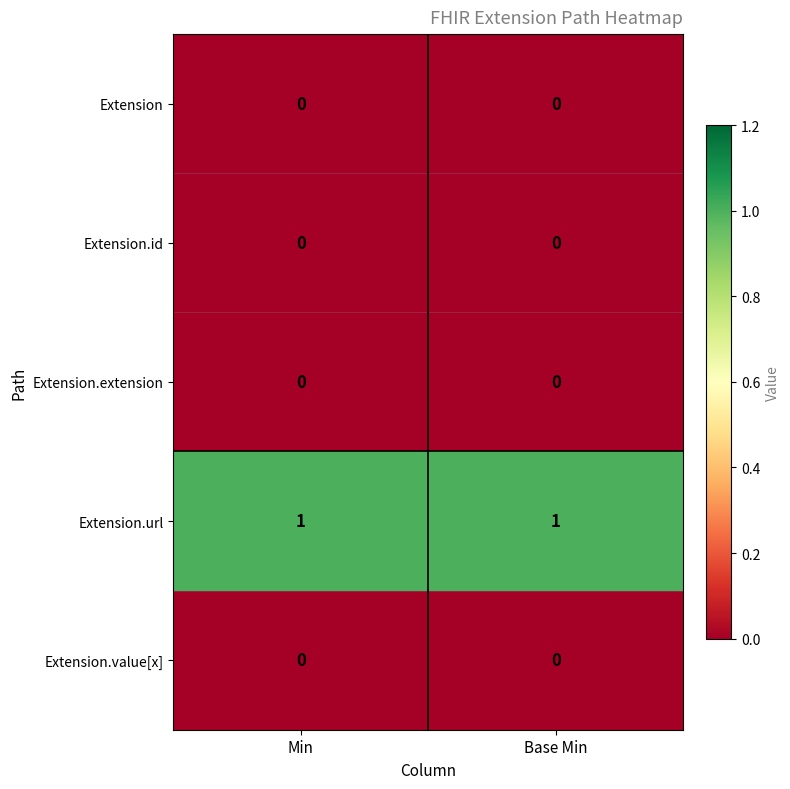

Reading right to left, transcribe all the data shown in this chart.

Extension: 0	0
Extension.id: 0	0
Extension.extension: 0	0
Extension.url: 1	1
Extension.value[x]: 0	0